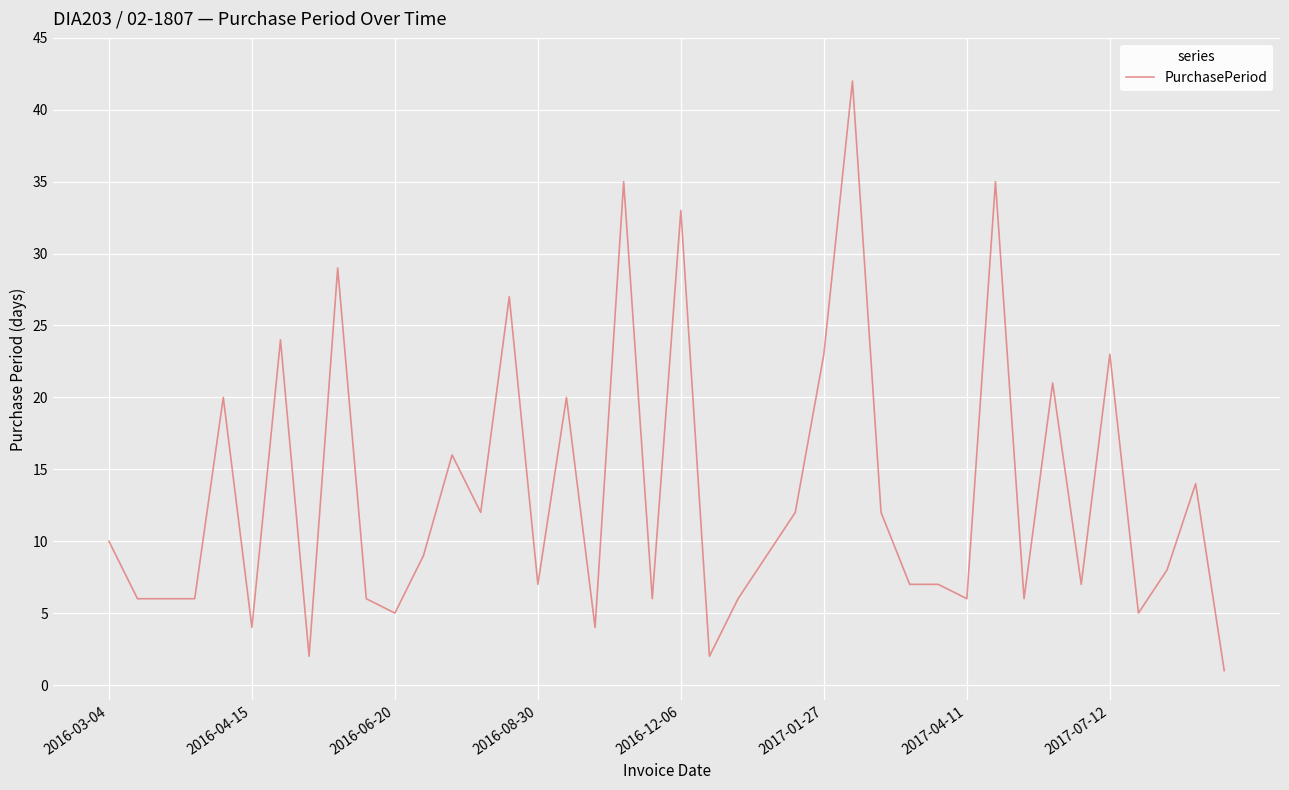

What is the difference between the maximum and minimum values?

41